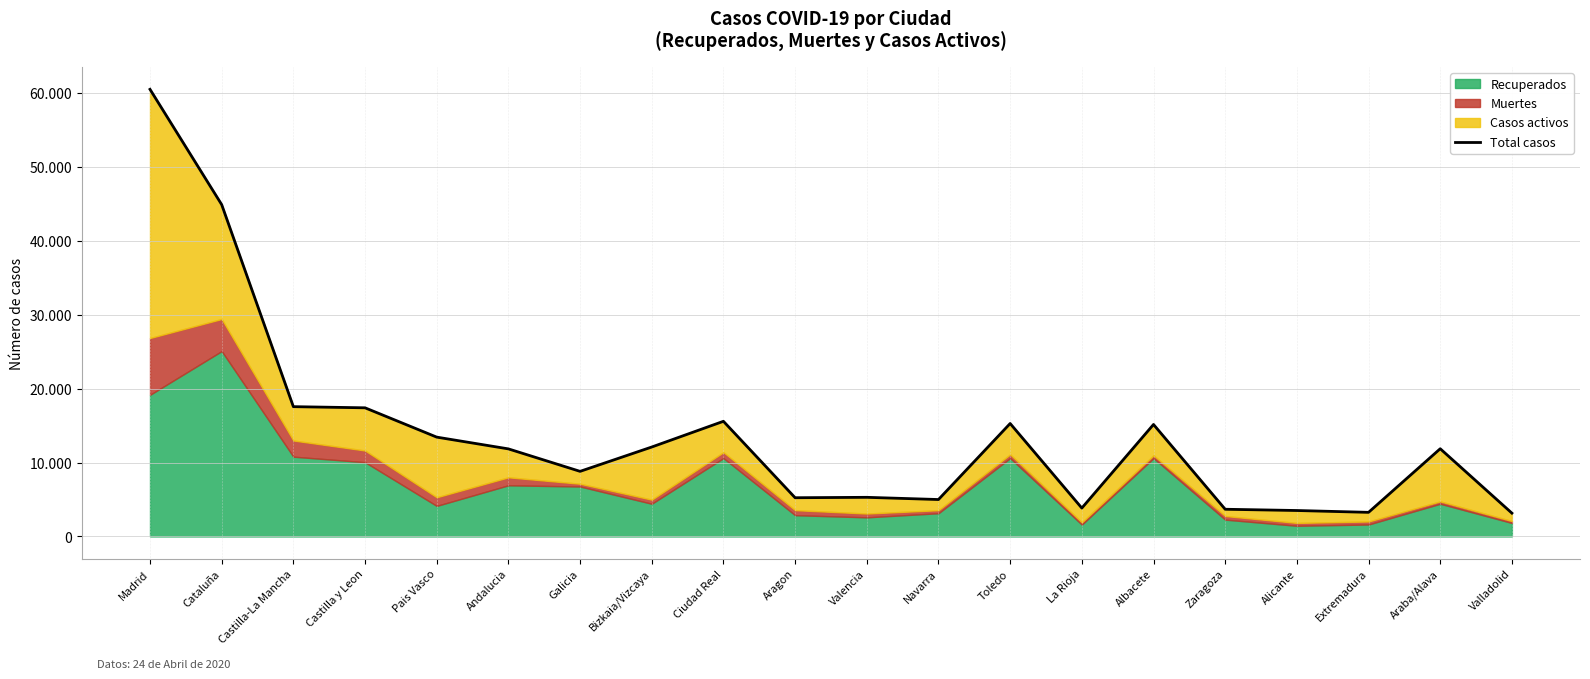

What is the difference between the maximum and second lowest values?

57227